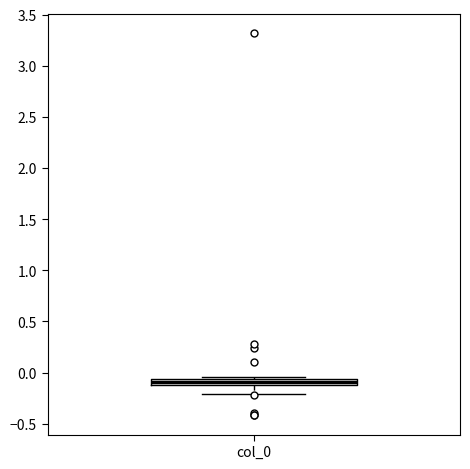

Where is the lower edge of the box for col_0 on the y-axis? The values are not printed on the chart, so give them approximately, as read against the axis.

-0.10